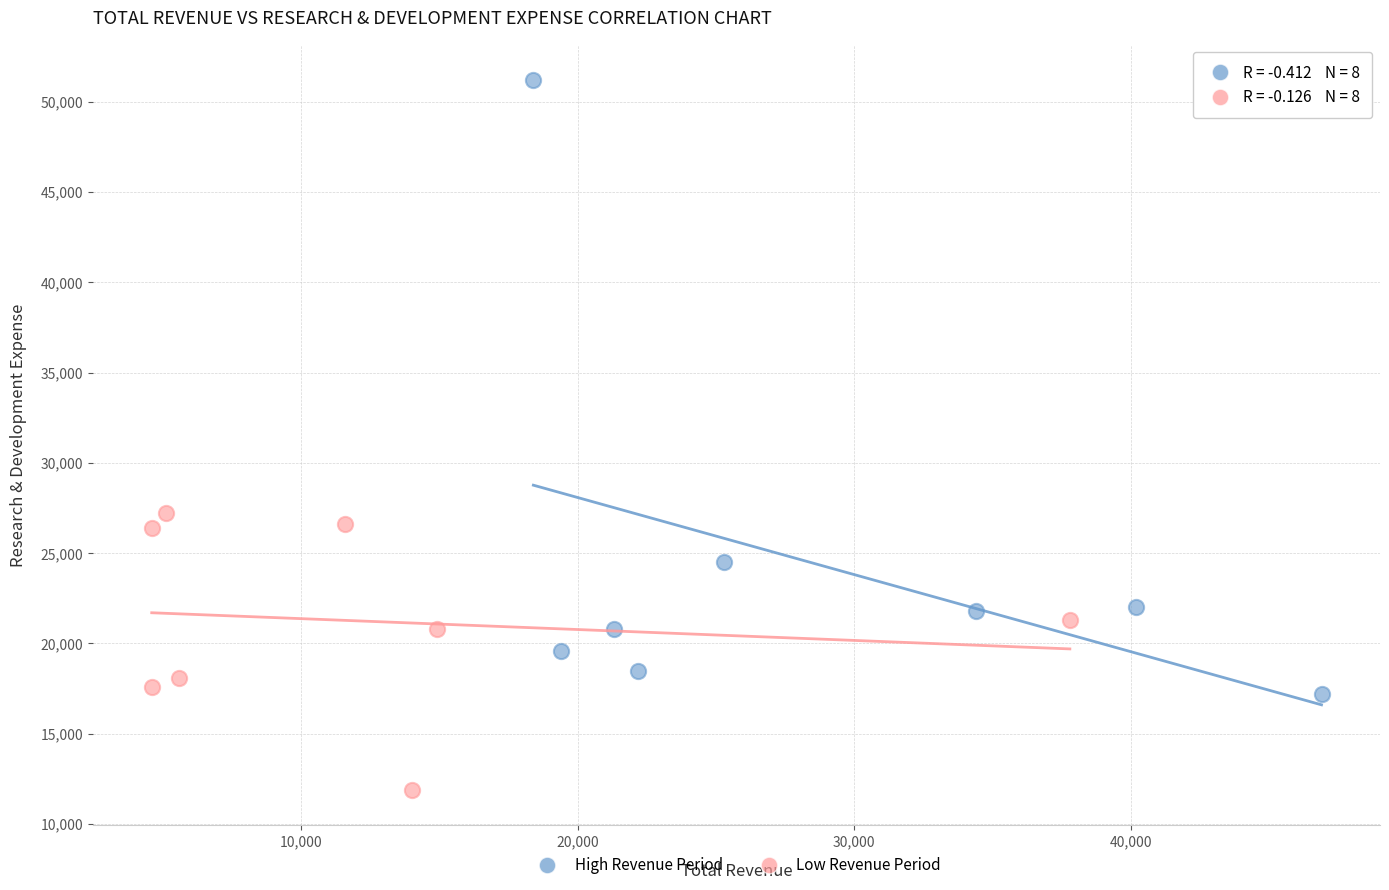

Which series has the widest spread of Y values?

High Revenue Period